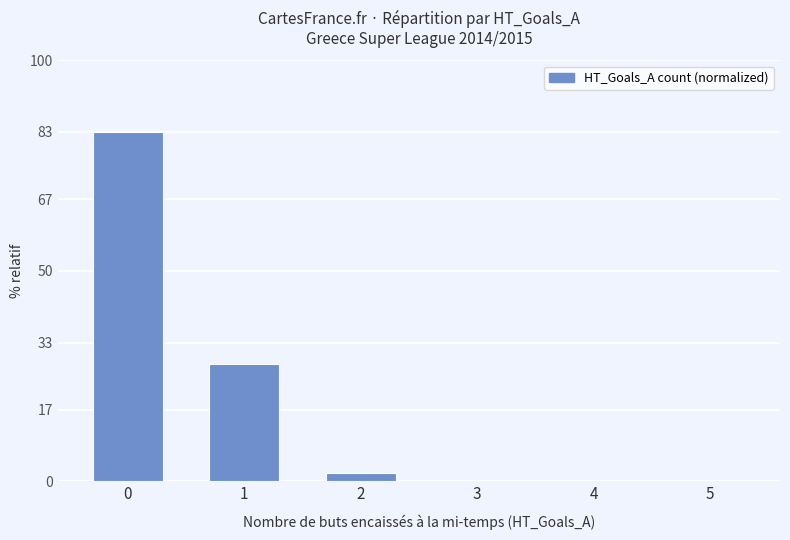

What is the sum of the values at 0 and 2?

85